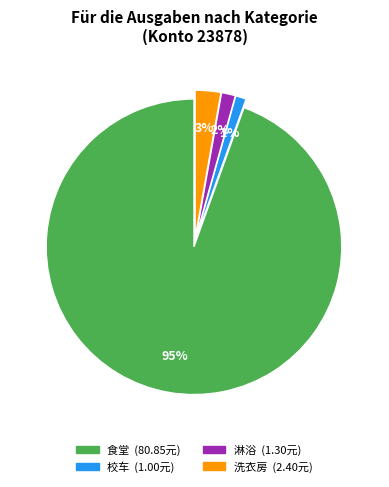

To the nearest percent, what is the average slice percentage?

25%